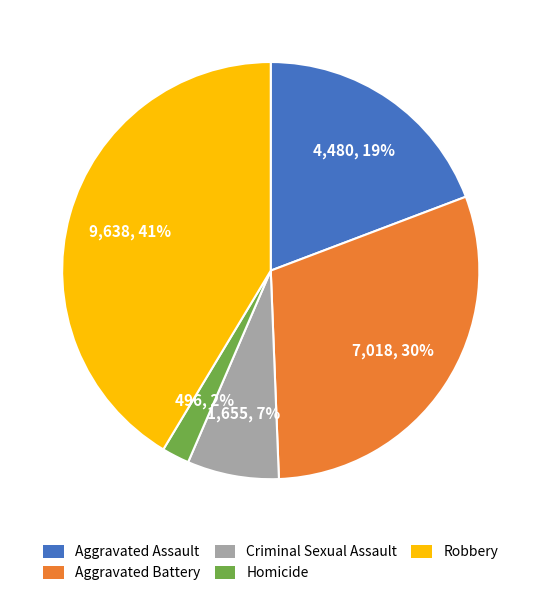

Which slice is the largest?

Robbery